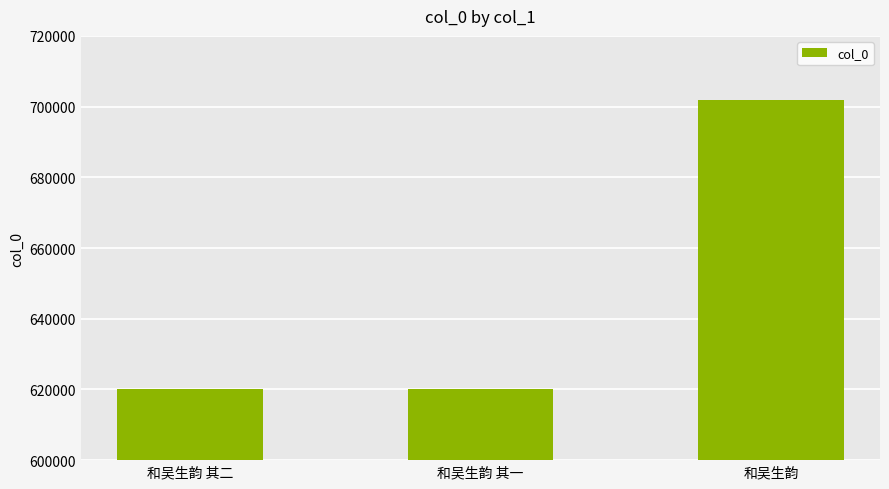

What is the change in value from 和吴生韵 其二 to 和吴生韵 其一?

-1